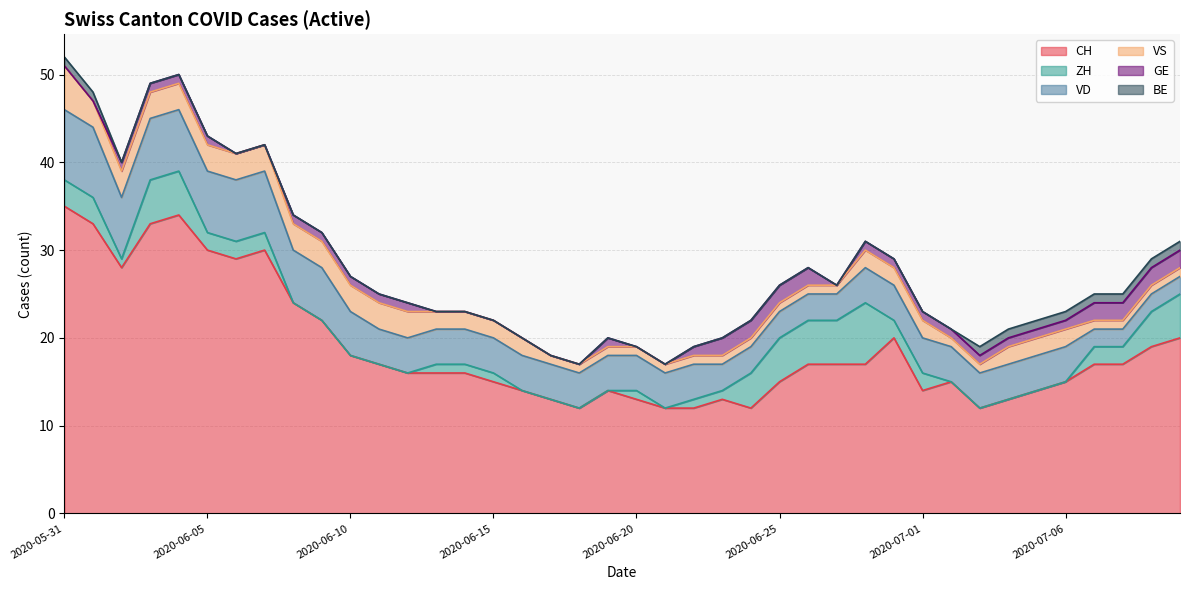

Reading left to right, extract all data points from this chart.

CH: 35	33	28	33	34	30	29	30	24	22	18	17	16	16	16	15	14	13	12	14	13	12	12	13	12	15	17	17	17	20	14	15	12	13	14	15	17	17	19	20
ZH: 3	3	1	5	5	2	2	2	0	0	0	0	0	1	1	1	0	0	0	0	1	0	1	1	4	5	5	5	7	2	2	0	0	0	0	0	2	2	4	5
VD: 8	8	7	7	7	7	7	7	6	6	5	4	4	4	4	4	4	4	4	4	4	4	4	3	3	3	3	3	4	4	4	4	4	4	4	4	2	2	2	2
VS: 5	3	3	3	3	3	3	3	3	3	3	3	3	2	2	2	2	1	1	1	1	1	1	1	1	1	1	1	2	2	2	1	1	2	2	2	1	1	1	1
GE: 0	0	1	1	1	1	0	0	1	1	1	1	1	0	0	0	0	0	0	1	0	0	1	2	2	2	2	0	1	1	1	1	1	1	1	1	2	2	2	2
BE: 1	1	0	0	0	0	0	0	0	0	0	0	0	0	0	0	0	0	0	0	0	0	0	0	0	0	0	0	0	0	0	0	1	1	1	1	1	1	1	1